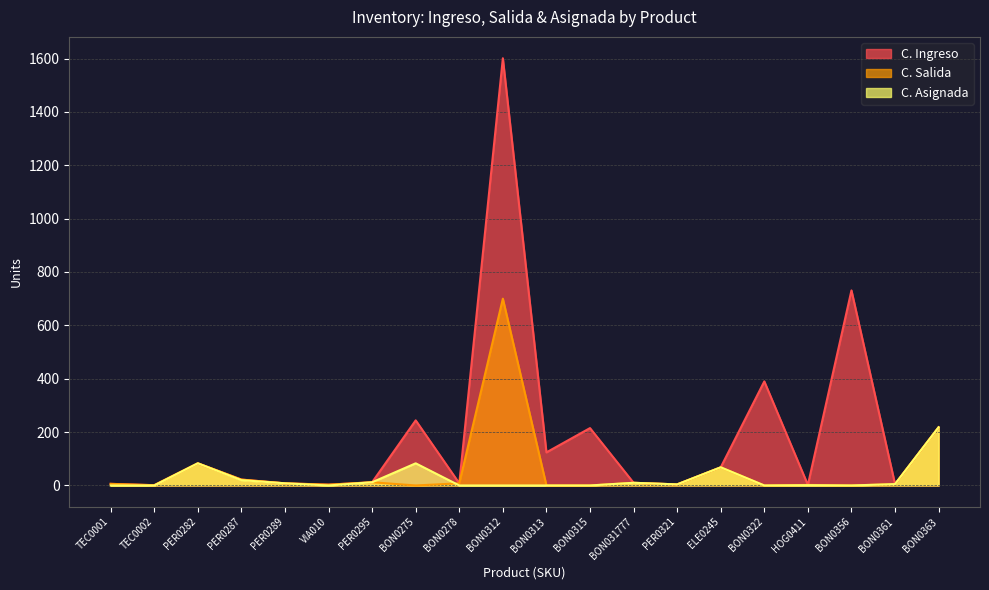

How many lines are shown in the chart?

3